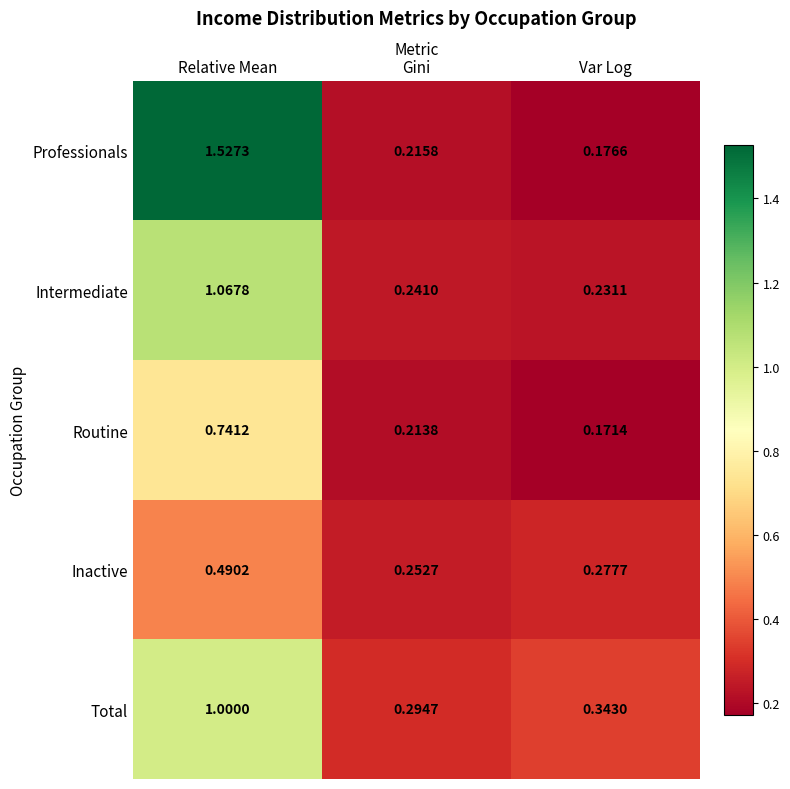

At which category is the sum across all series the highest?

Relative Mean